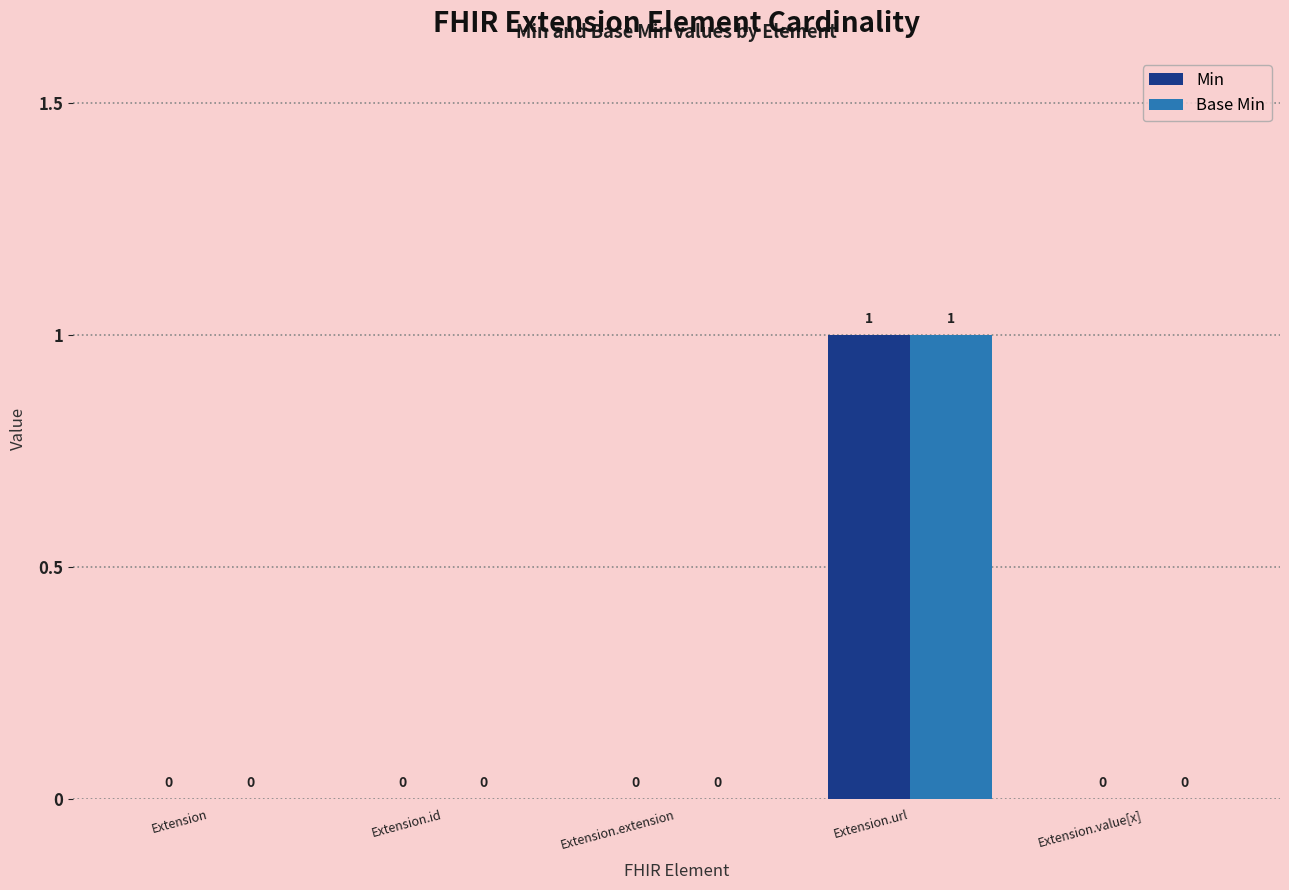

At which label does Min reach its peak?

Extension.url